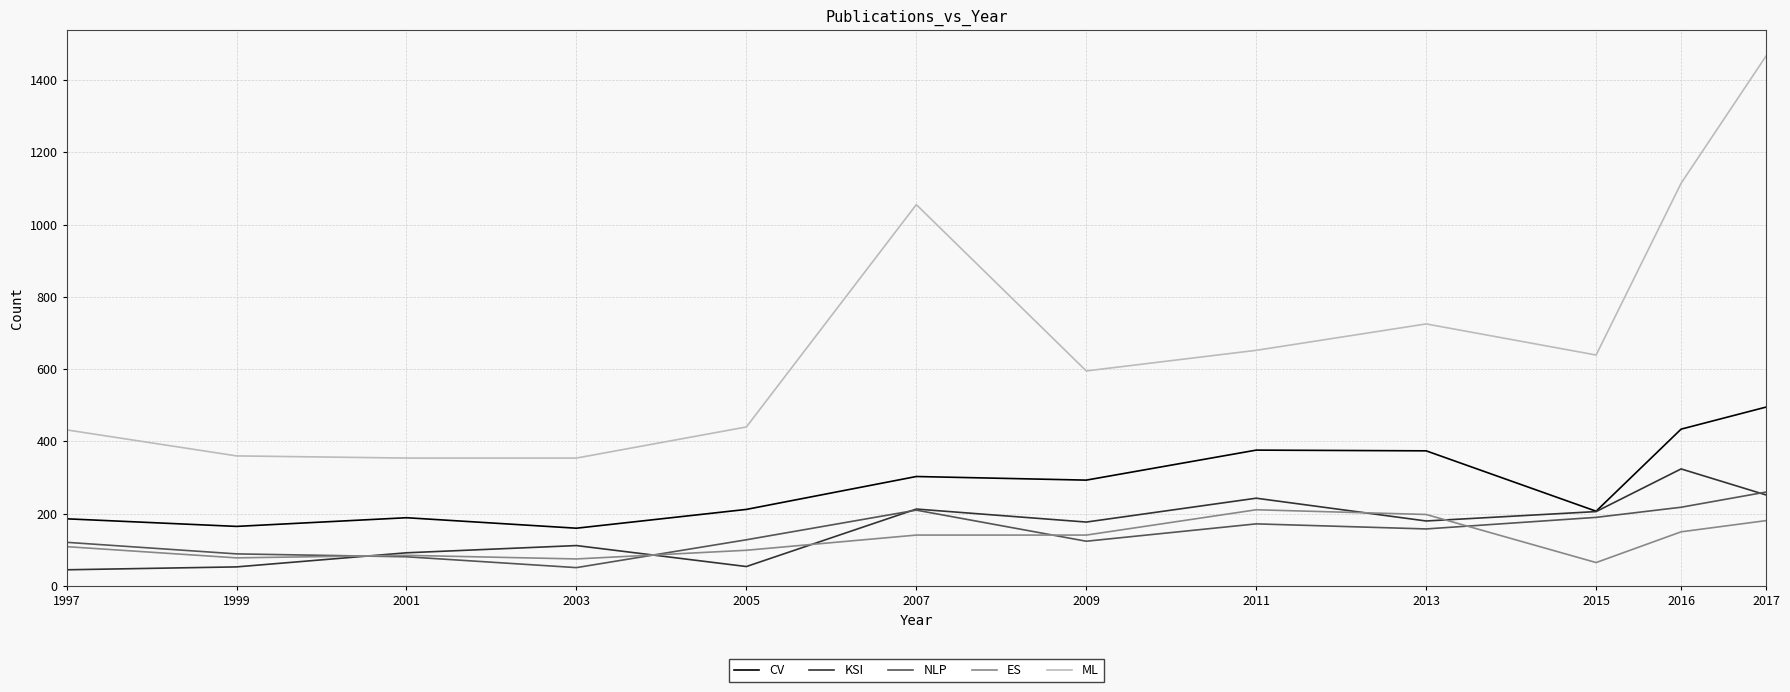

What is the smallest value displayed?

45